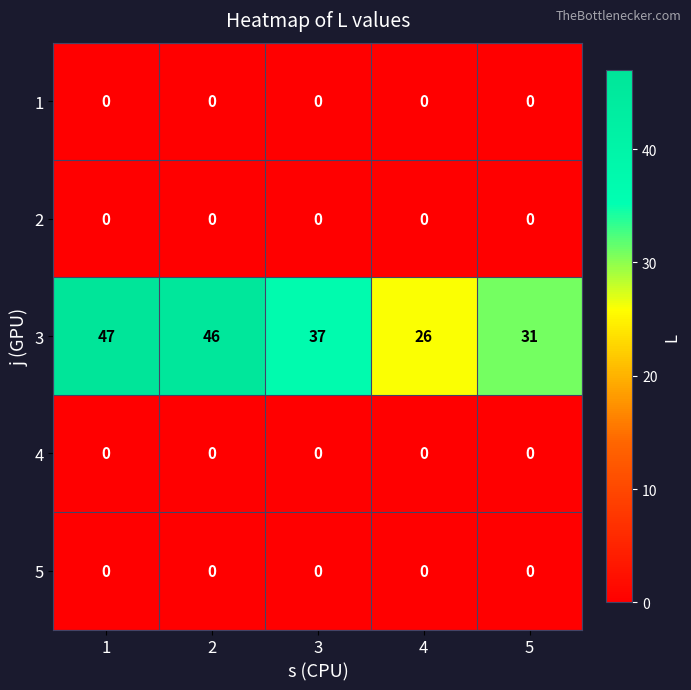

What is the maximum value shown in the chart?

47